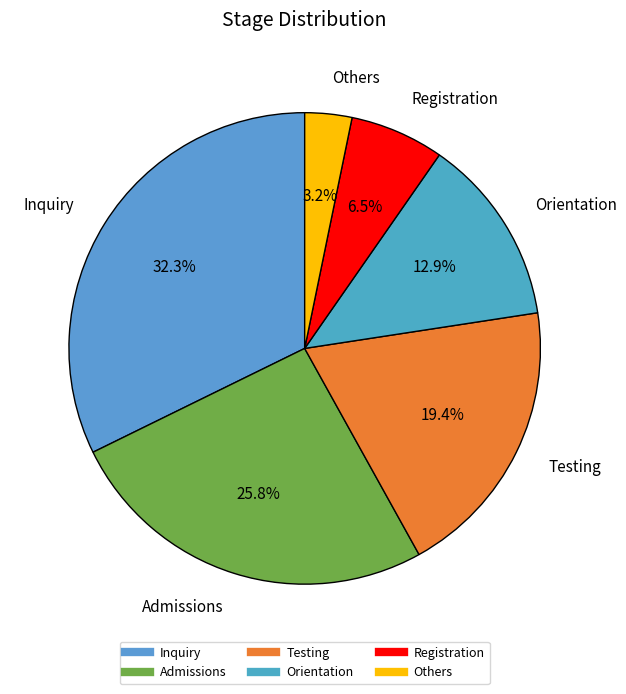

Which has a higher value, Others or Admissions?

Admissions